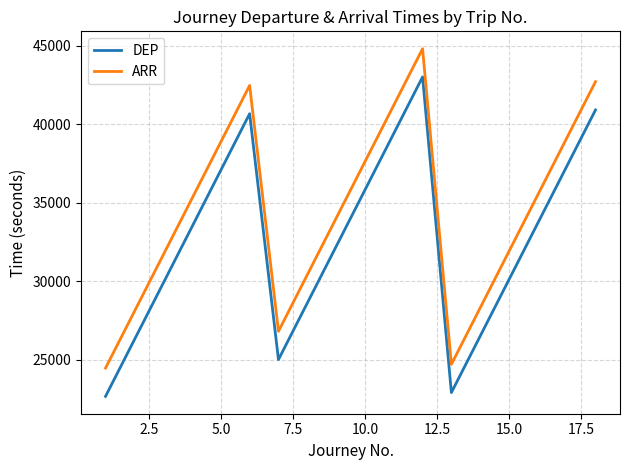

What is the difference between the maximum and minimum values in the DEP series?

20340